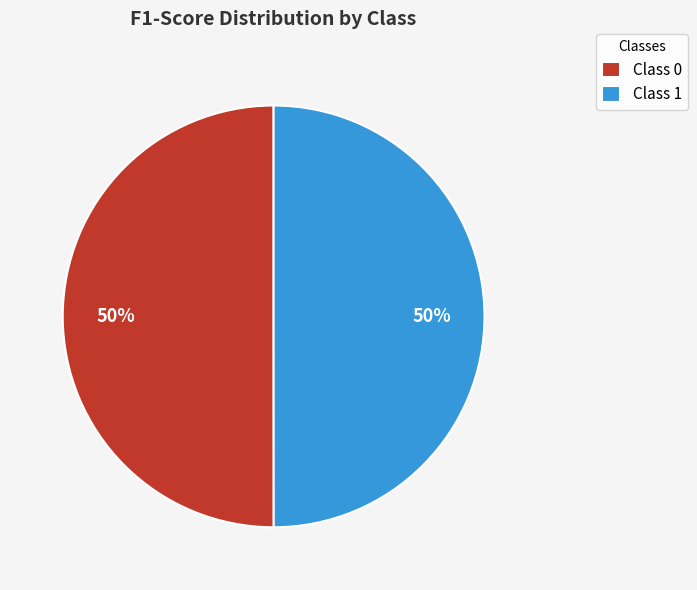

Is the sum of Class 1 and Class 0 greater than half?

Yes